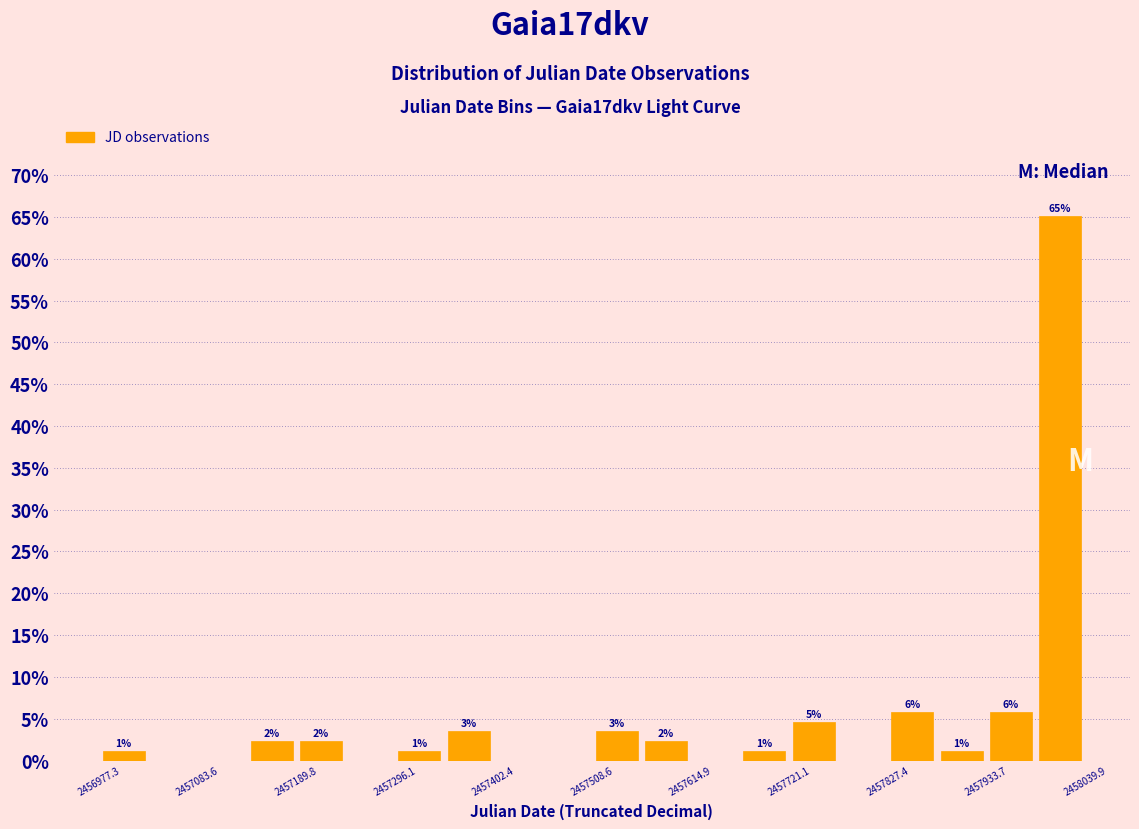

Around what value on the x-axis is the tallest bar? Give the approximate position of its centre, as read against the axis.

2458020